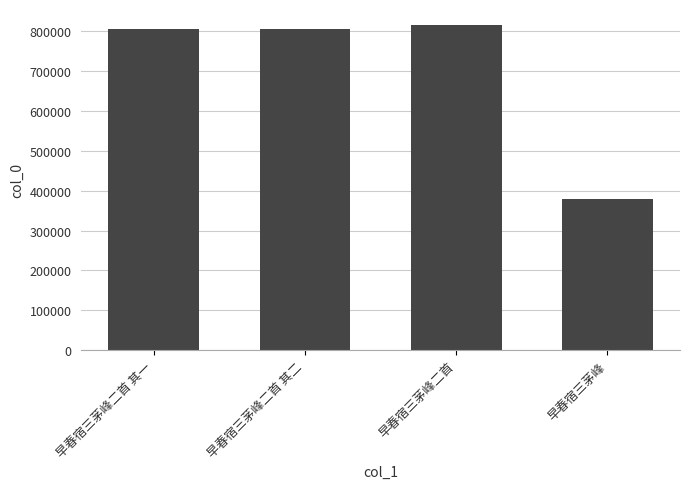

What is the difference between the maximum and minimum values?

434862